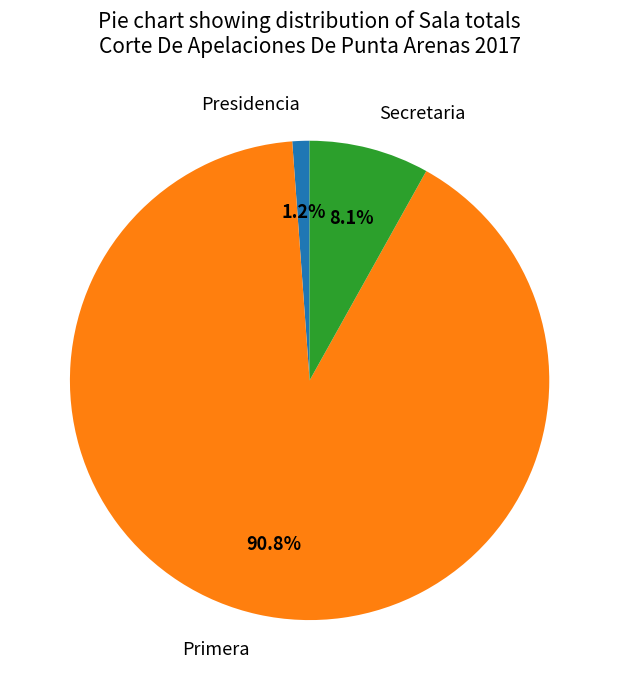

What portion of the pie excludes Secretaria?

91.9%